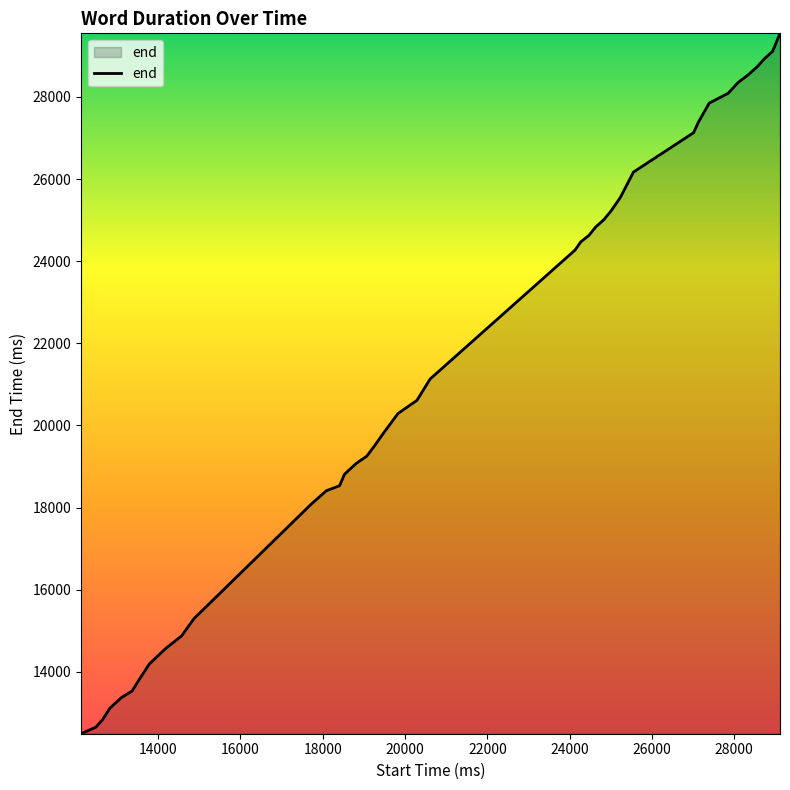

What is the difference between the maximum and minimum values?

17060